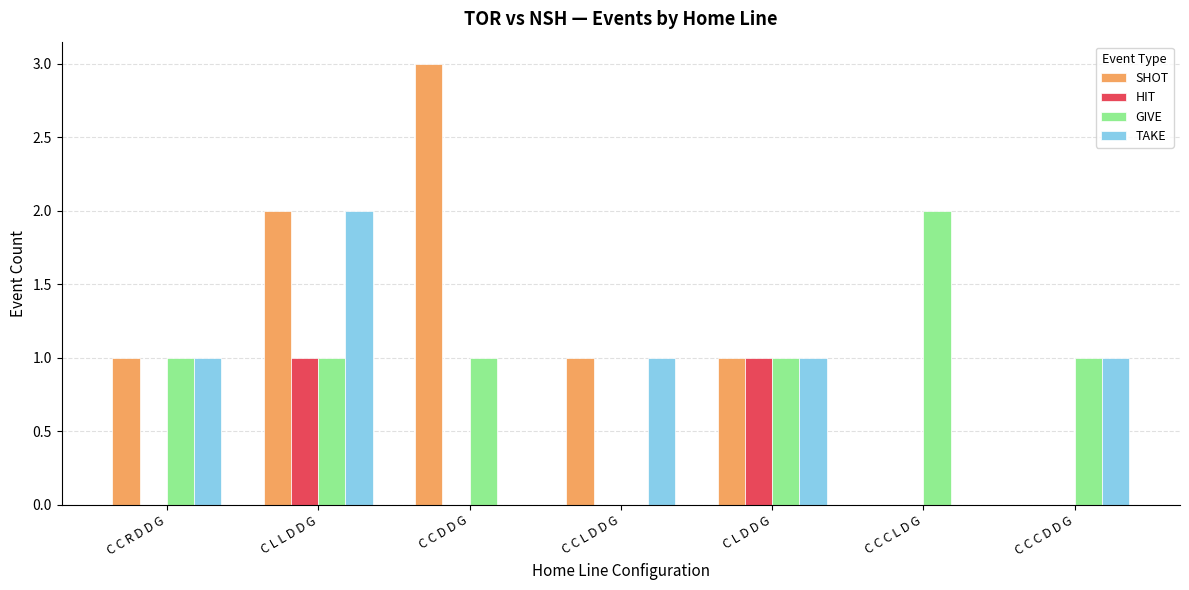

Between C C L D D G and C C C L D G, which series saw the biggest shift?

GIVE